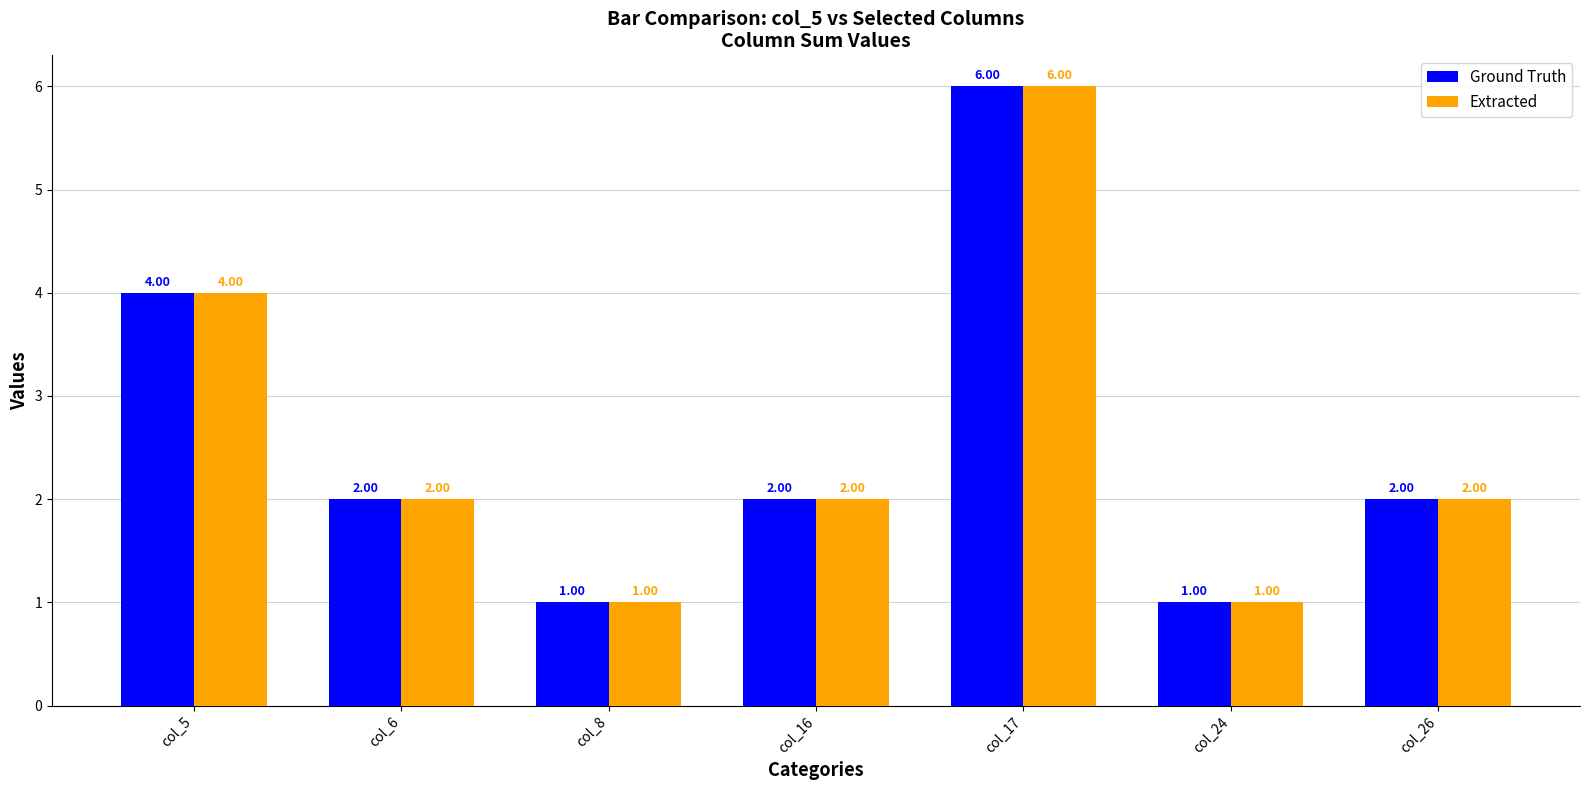

What is the sum of the Ground Truth values at col_6 and col_26?

4